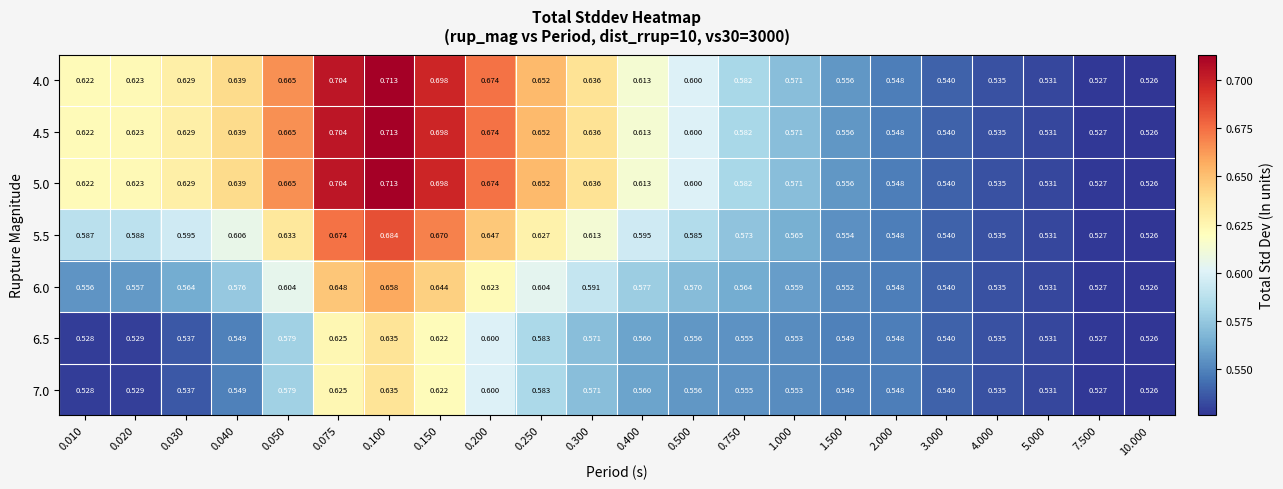

Is the value of 5.0 at 4.000 greater than the value of 6.5 at 1.500?

No